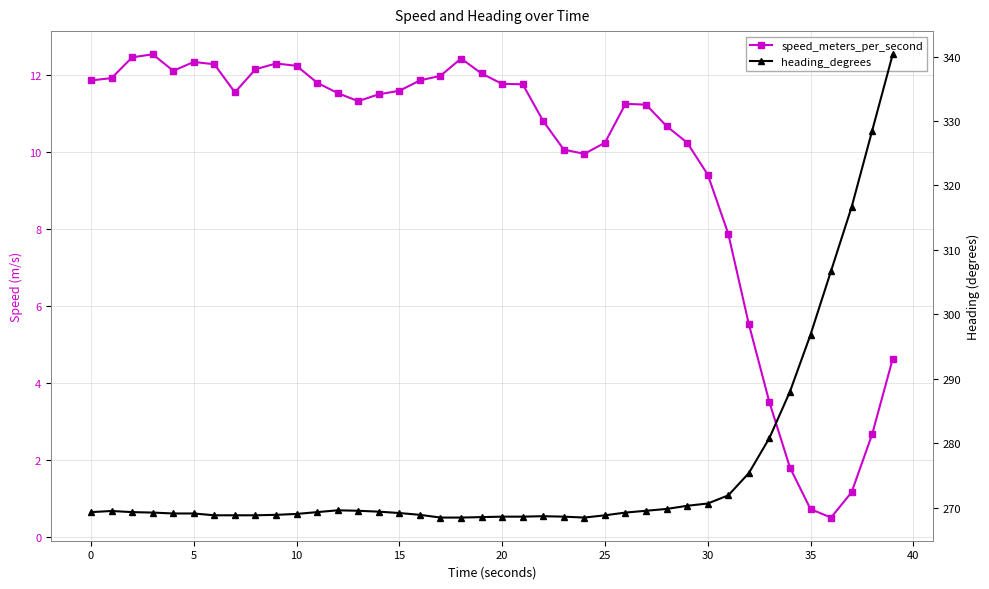

True or false: speed_meters_per_second has more than 2 interior local peaks.

True